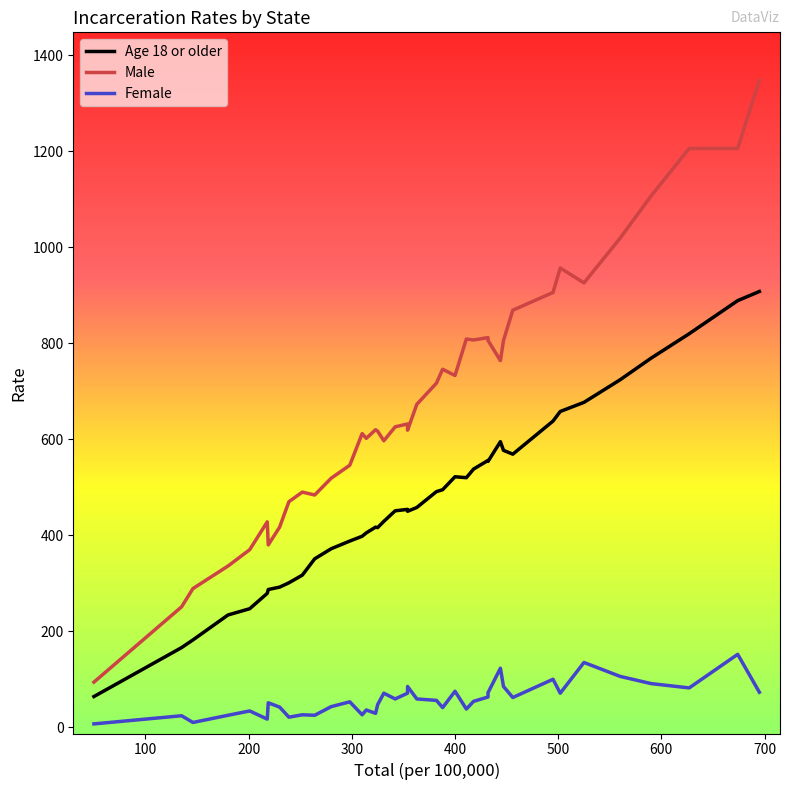

Is the value of Male at 16 greater than the value of Female at 27?

Yes